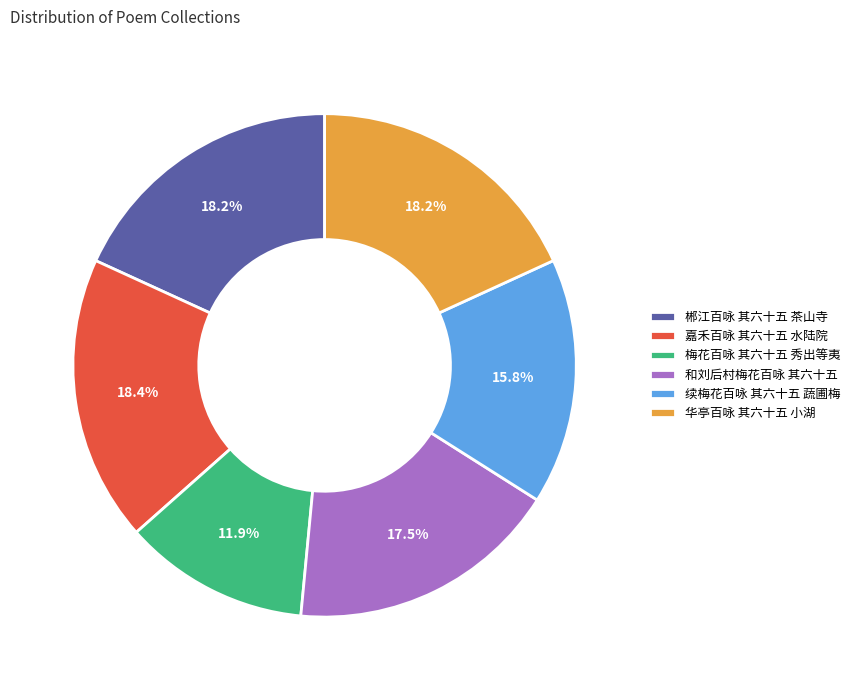

Between 续梅花百咏 其六十五 蔬圃梅 and 嘉禾百咏 其六十五 水陆院, which is larger?

嘉禾百咏 其六十五 水陆院